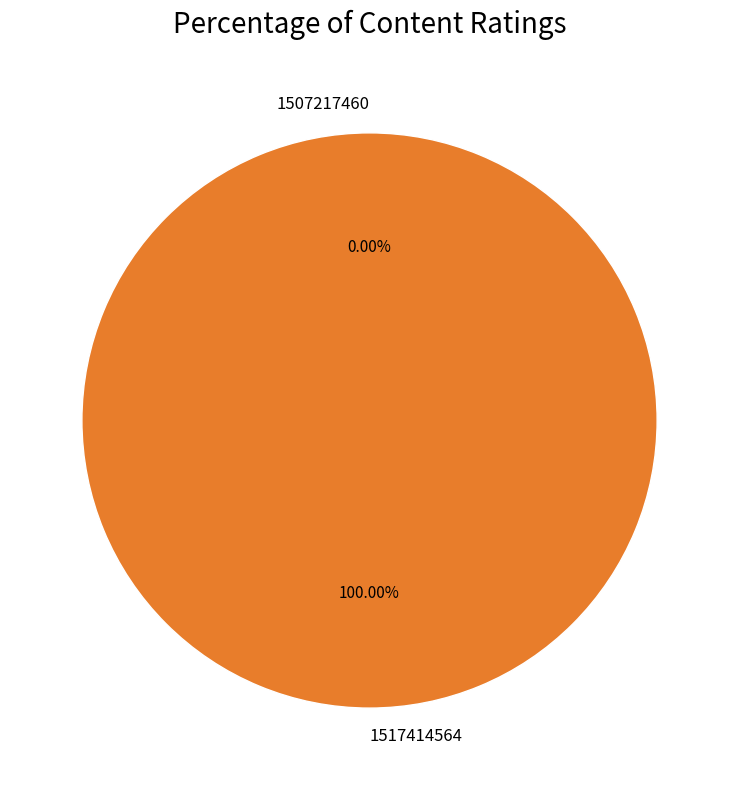

What is the change in value from 1507217460 to 1517414564?

+1